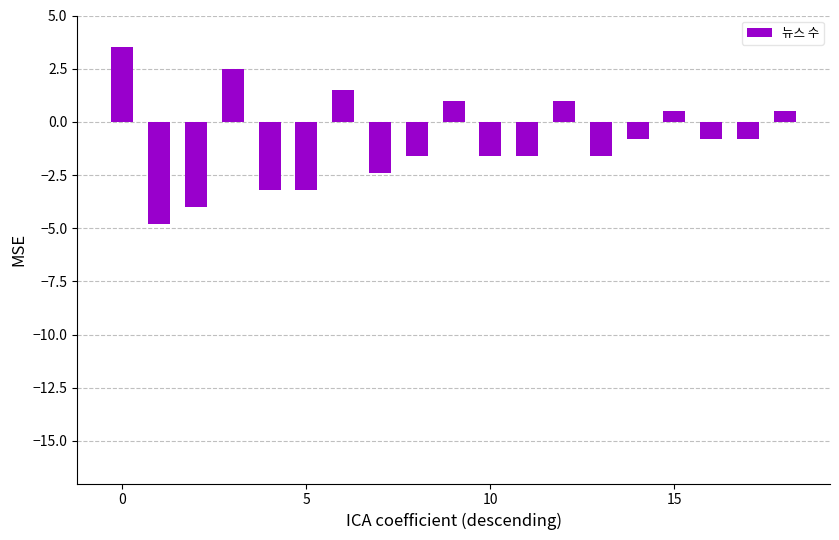

Are the bars grouped side by side (vs. stacked)?

No